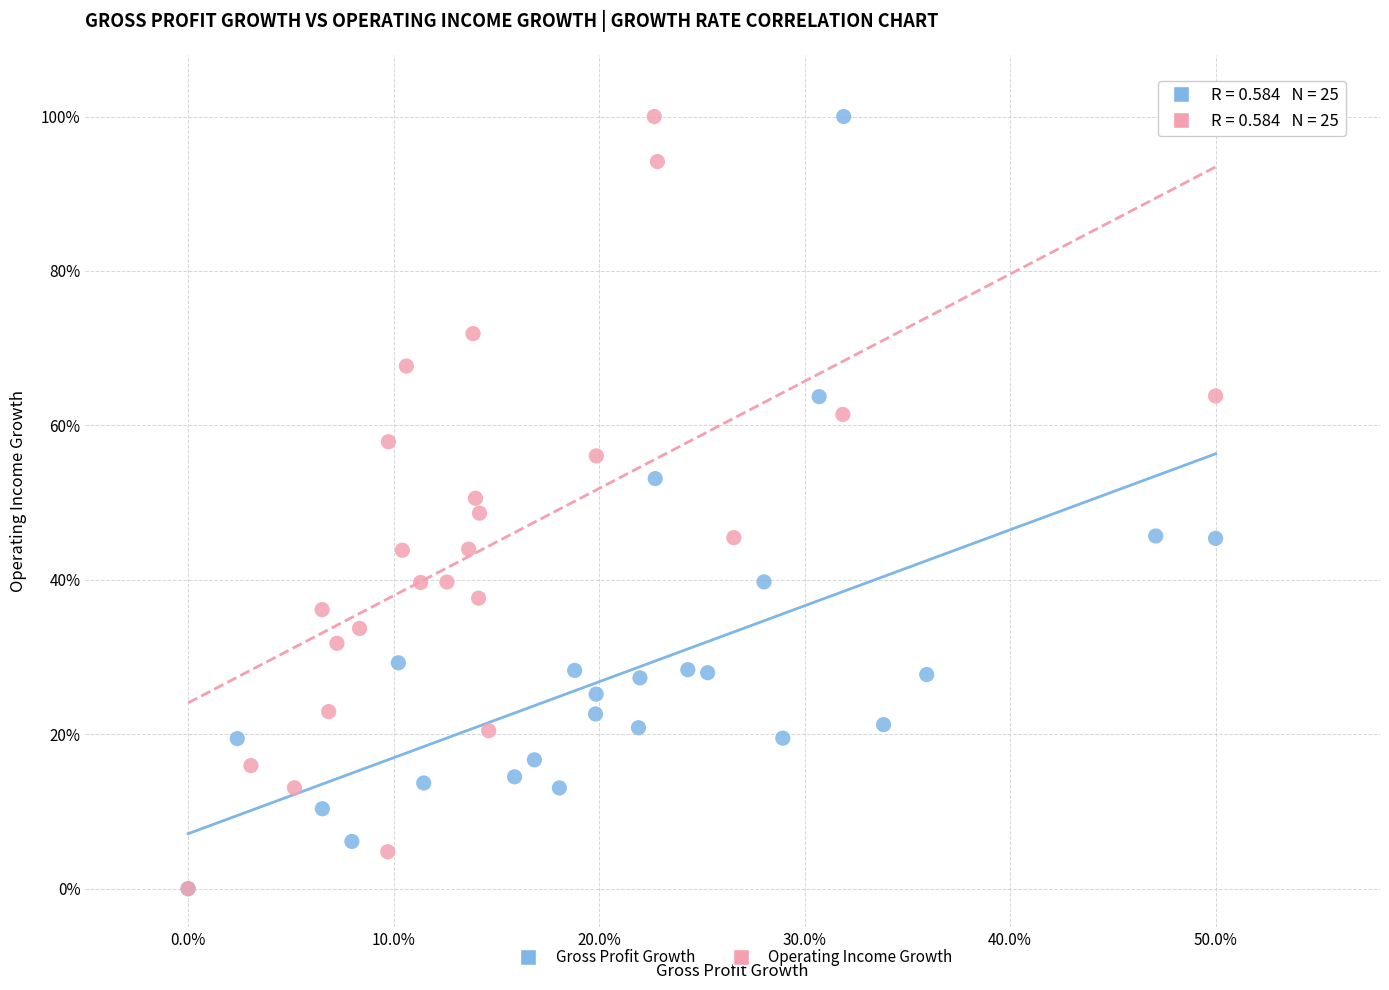

What are all the series names shown in the legend?

Gross Profit Growth, Operating Income Growth